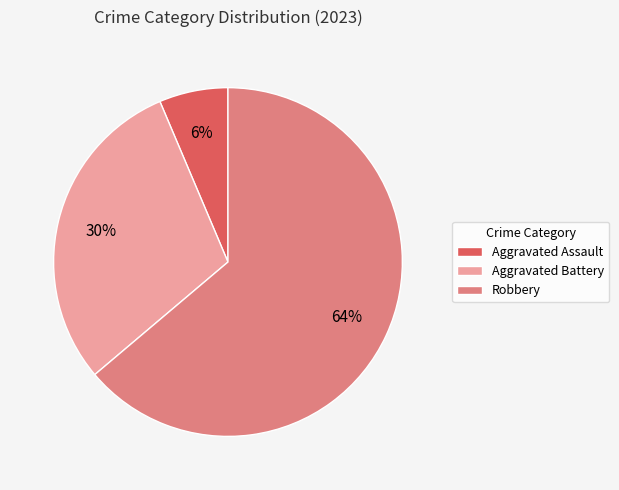

How many segments does this pie chart have?

3